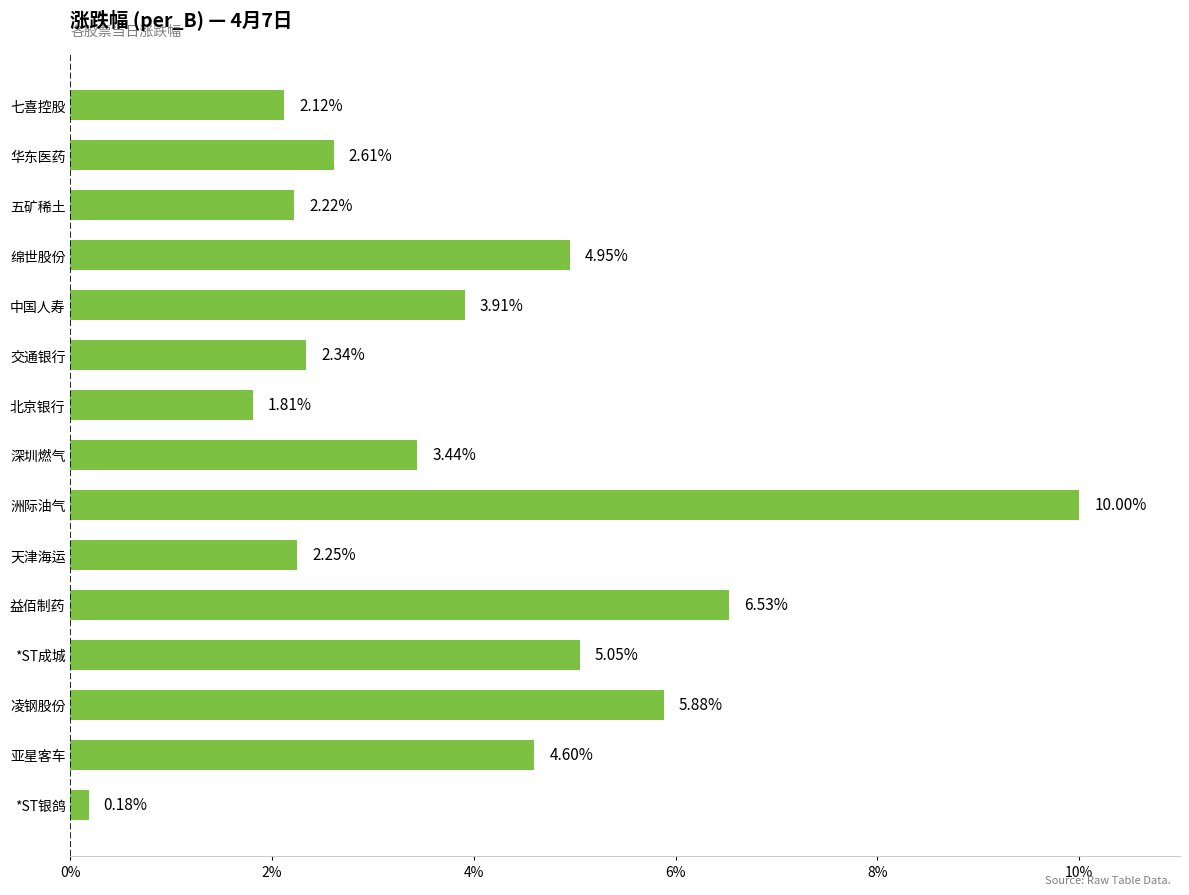

What is the sum of all values?

57.9